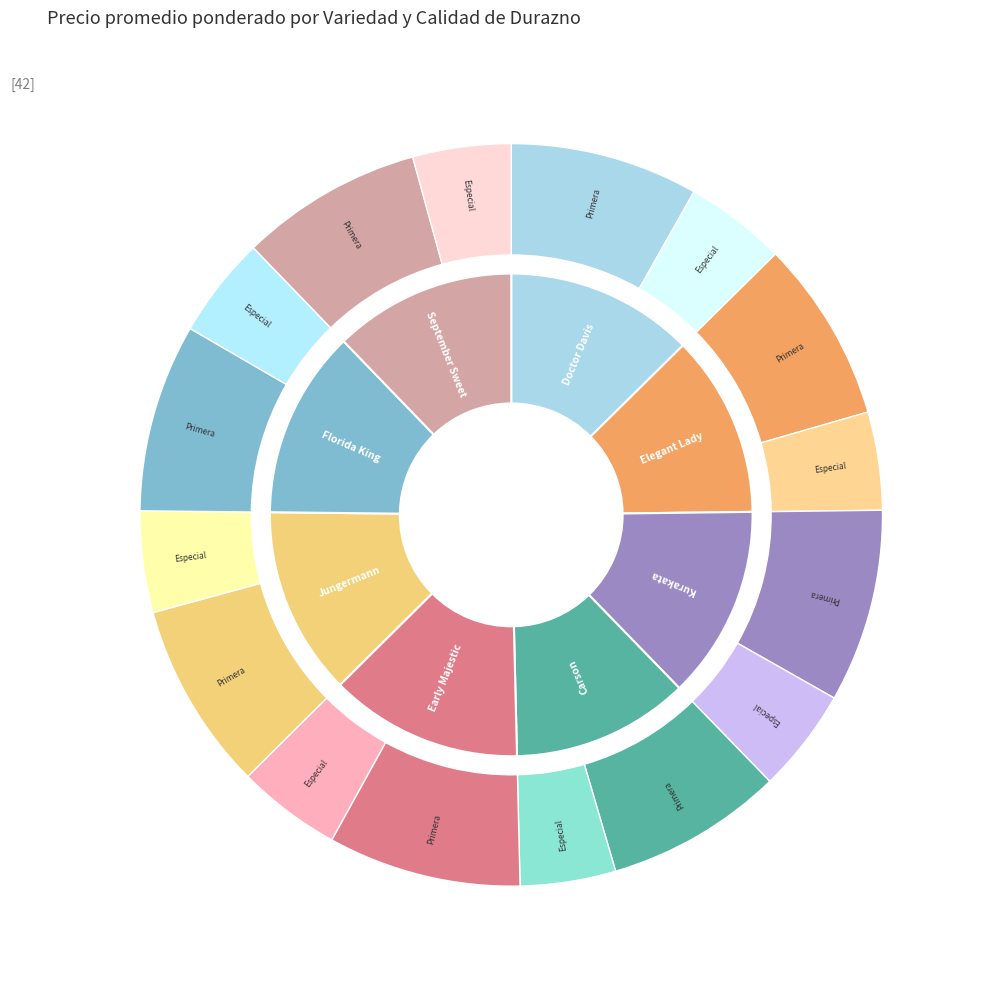

To the nearest percent, what is the average slice percentage?

12%